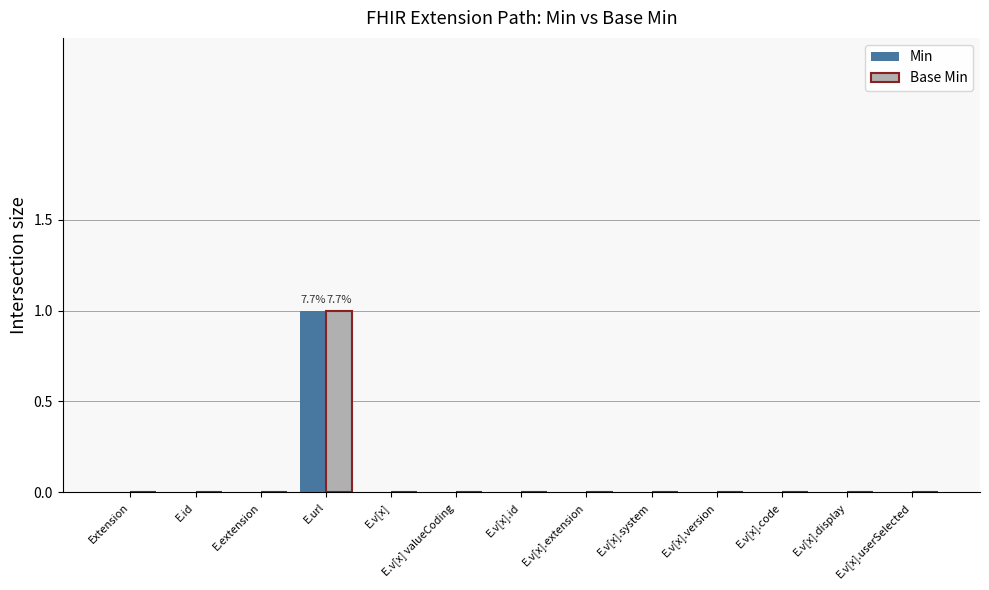

Reading left to right, extract all data points from this chart.

Min: 0	0	0	1	0	0	0	0	0	0	0	0	0
Base Min: 0	0	0	1	0	0	0	0	0	0	0	0	0